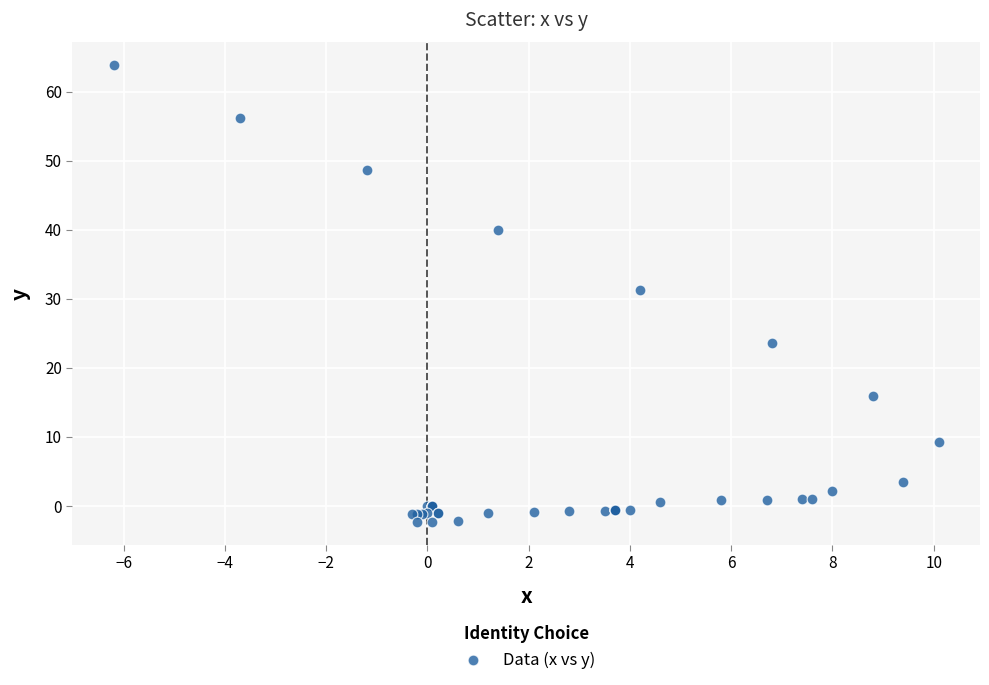

What Y value in the scatter plot is closest to 30?

31.2